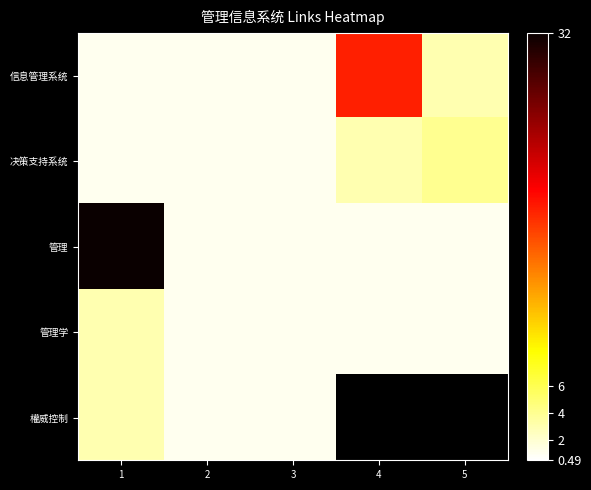

Where is 决策支持系统 nearest to the value 2?

1